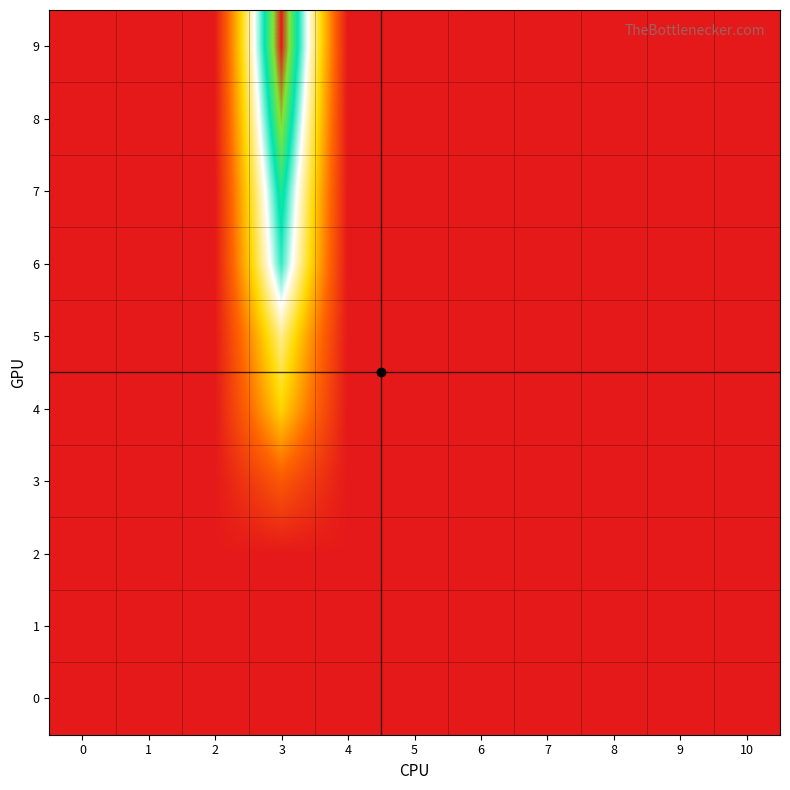

At which category is the sum across all series the highest?

3